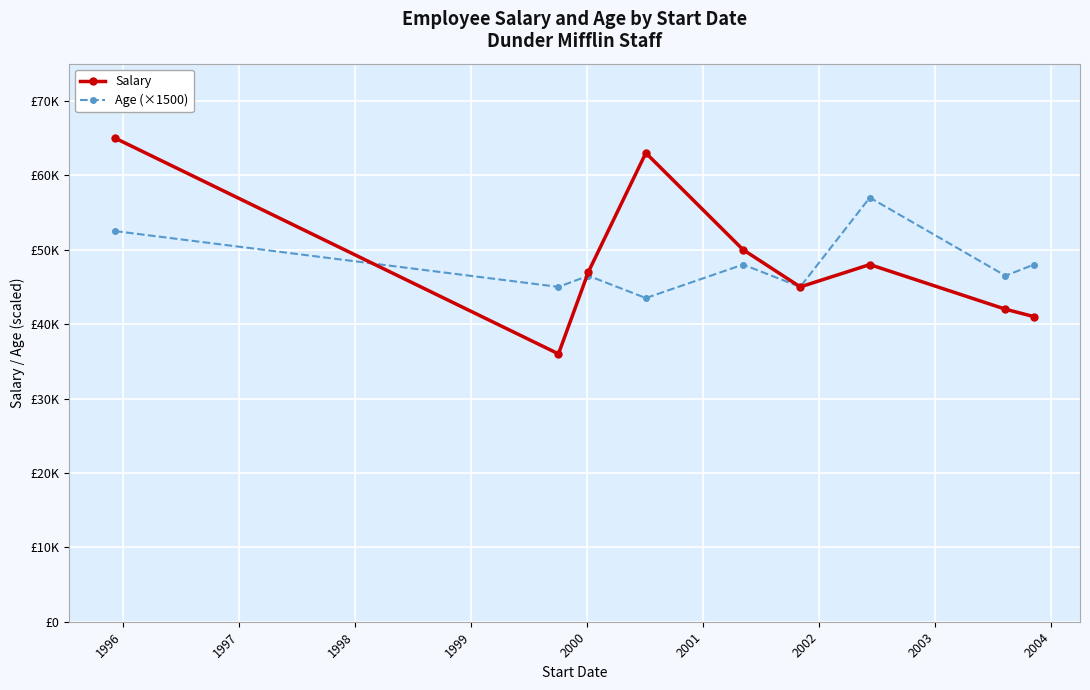

What are all the series names shown in the legend?

Salary, Age (×1500)